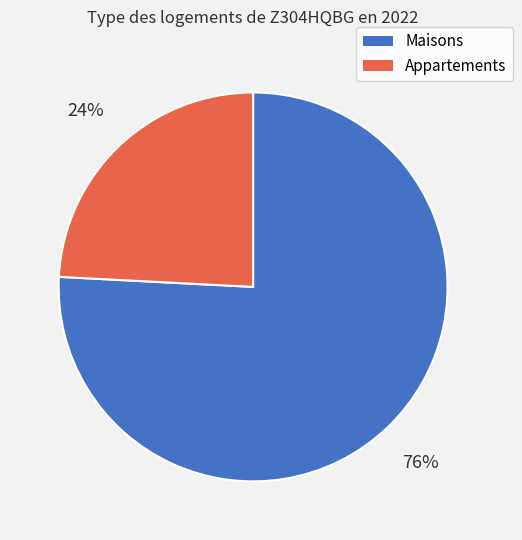

Which has a higher value, Appartements or Maisons?

Maisons